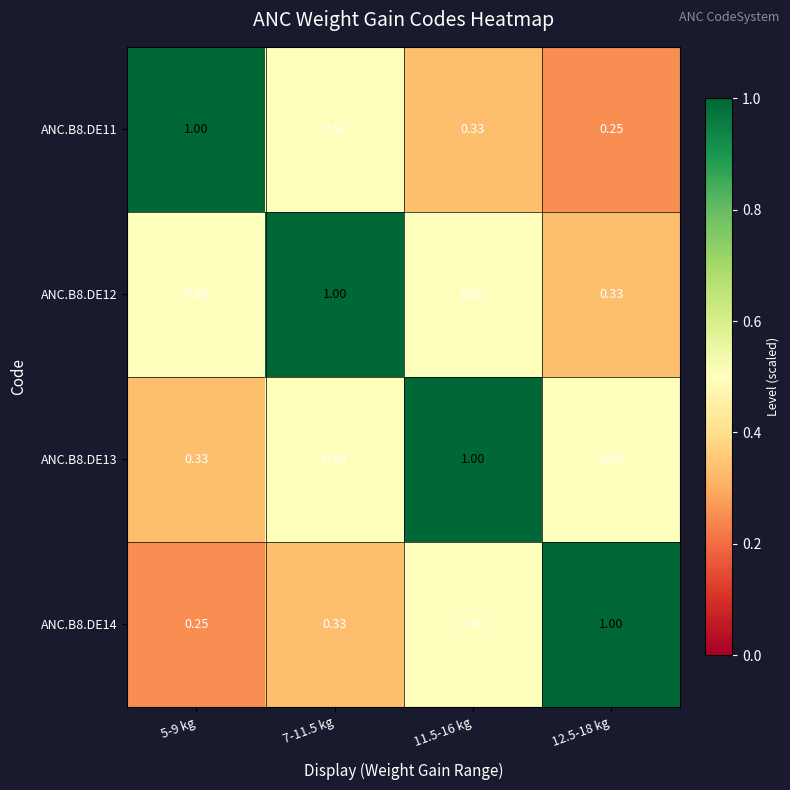

Is the value of ANC.B8.DE12 at 12.5-18 kg greater than the value of ANC.B8.DE14 at 12.5-18 kg?

No